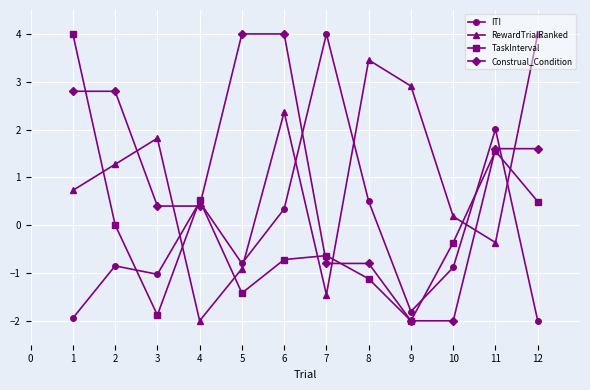

What is the lowest value of the Construal_Condition series?

-2.0